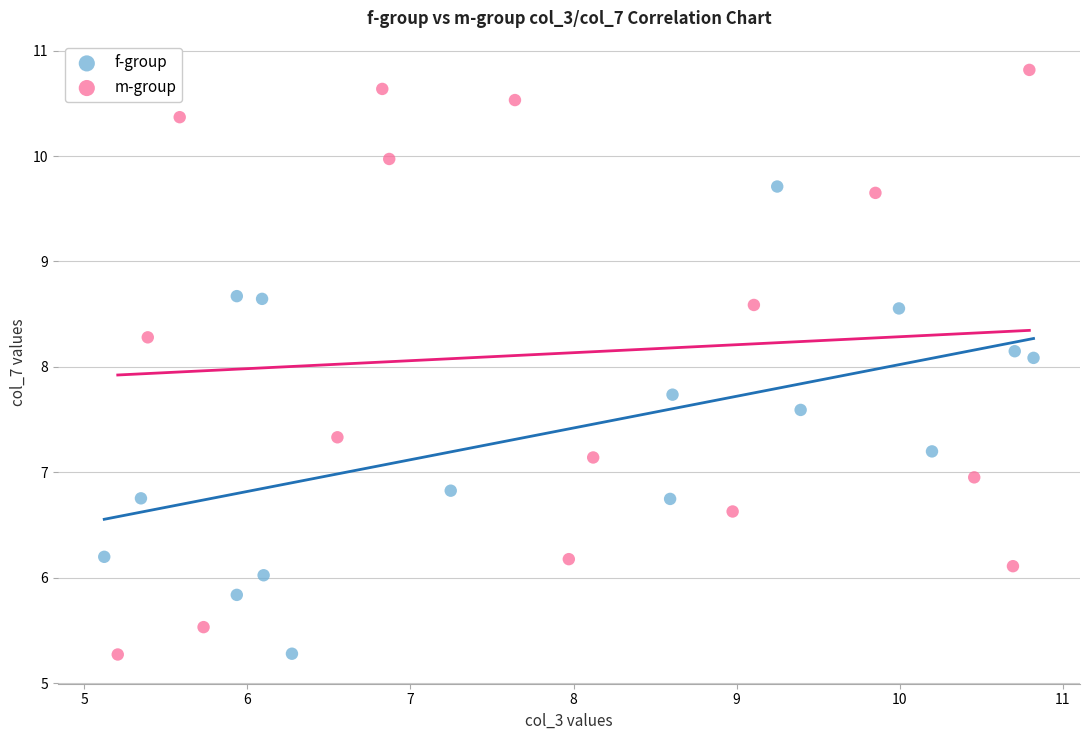

Which series contains the highest Y value?

m-group